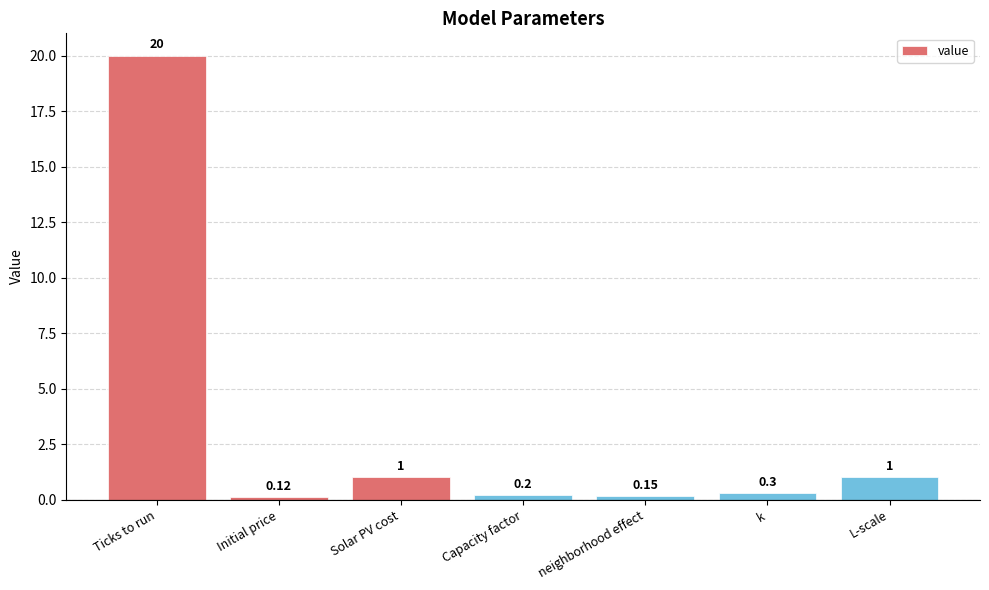

Which has a higher value, Initial price or Capacity factor?

Capacity factor